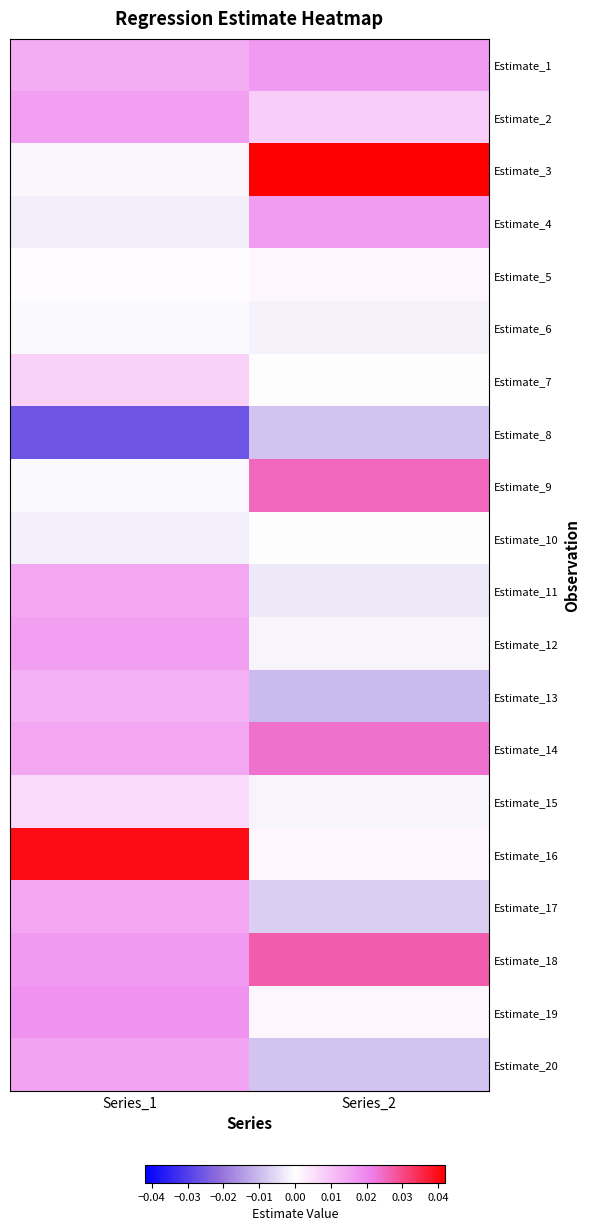

At how many categories does at least one series exceed 0?

2